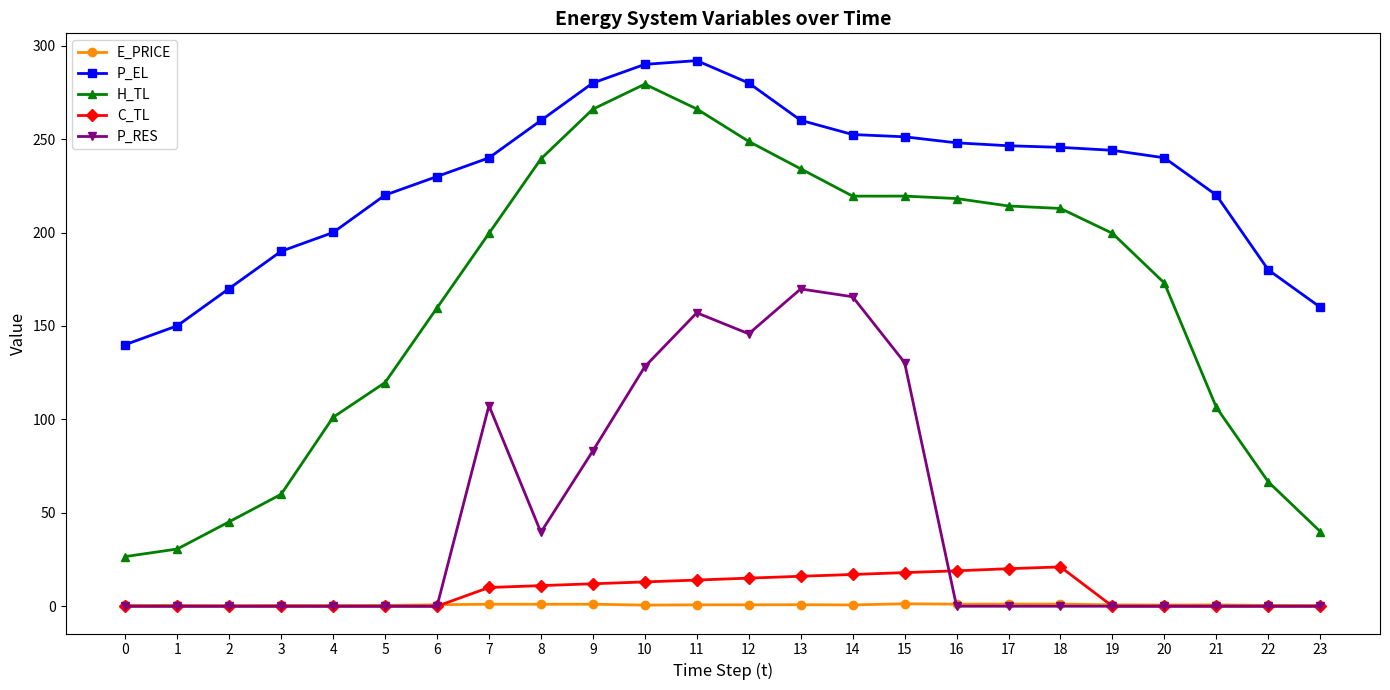

Which series changed the most between 14 and 23?

H_TL